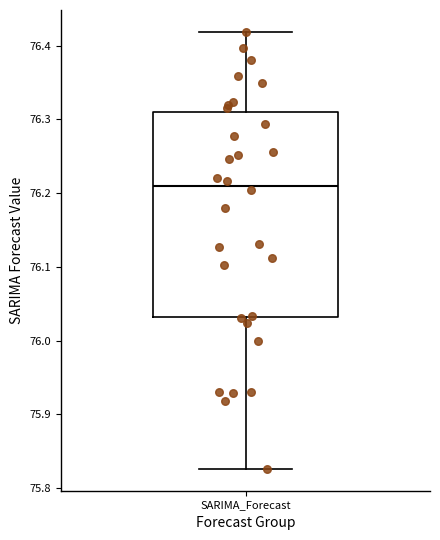

Where is the lower edge of the box for SARIMA_Forecast on the y-axis? The values are not printed on the chart, so give them approximately, as read against the axis.

76.03